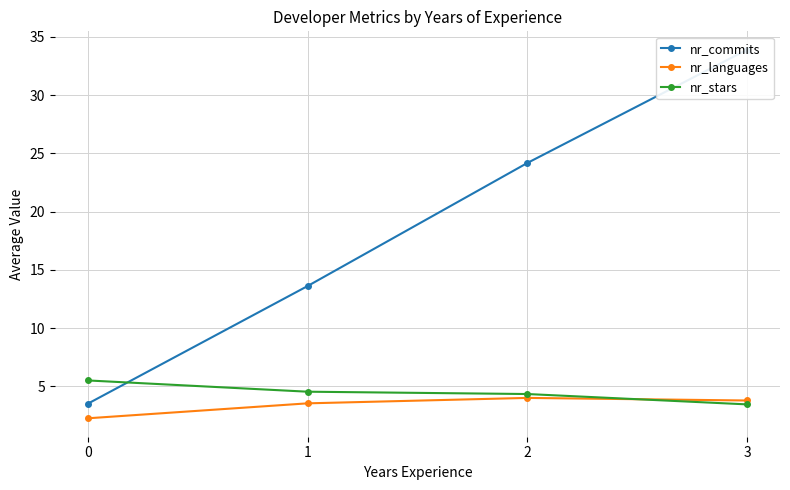

The nr_languages series shows 2.2 at 0. True or false?

True